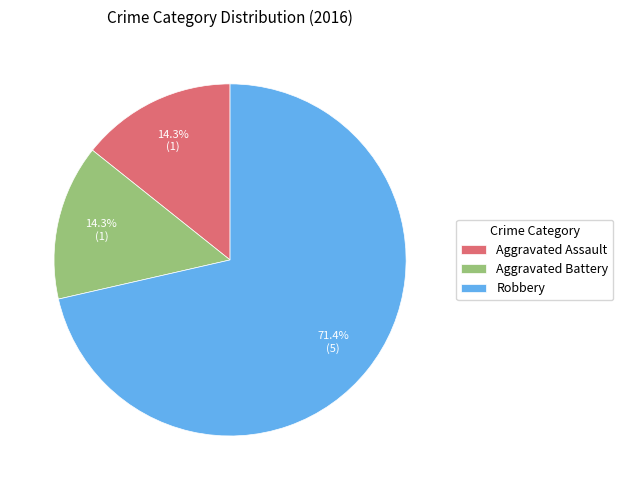

Between Aggravated Battery and Robbery, which is larger?

Robbery